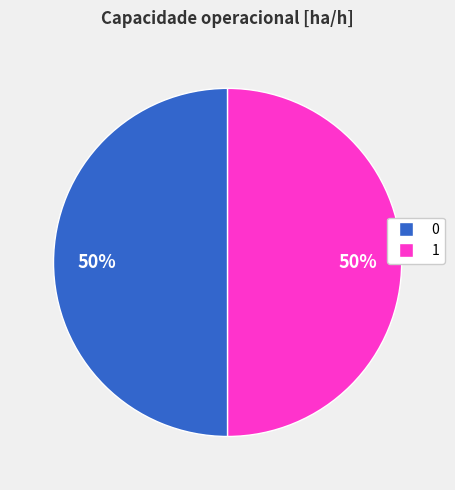

What percentage is the 0 slice, to the nearest percent?

50%